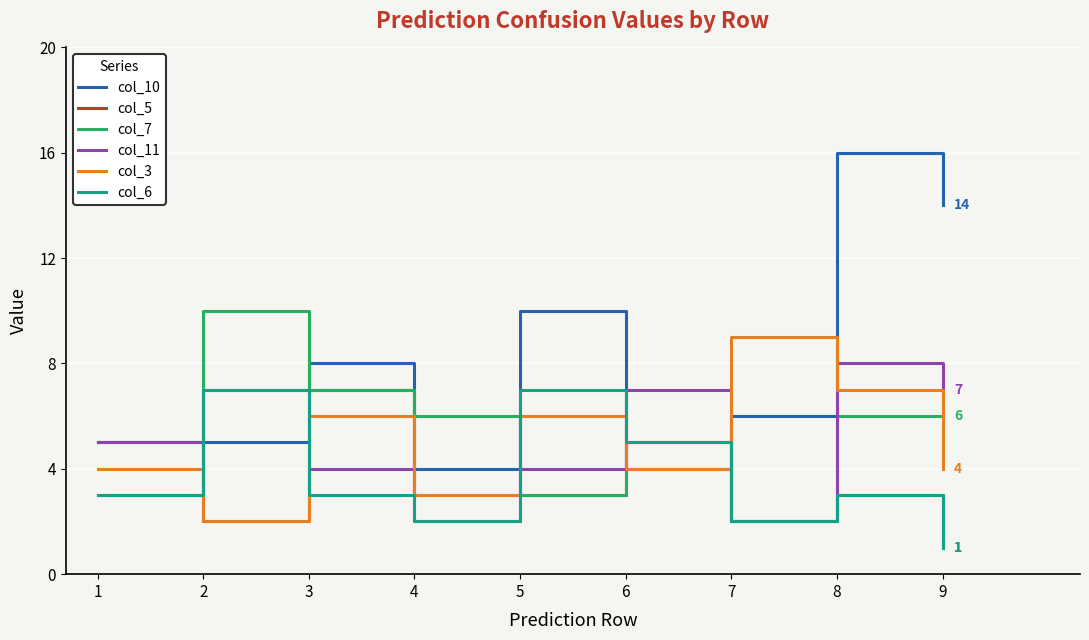

How many lines are shown in the chart?

6